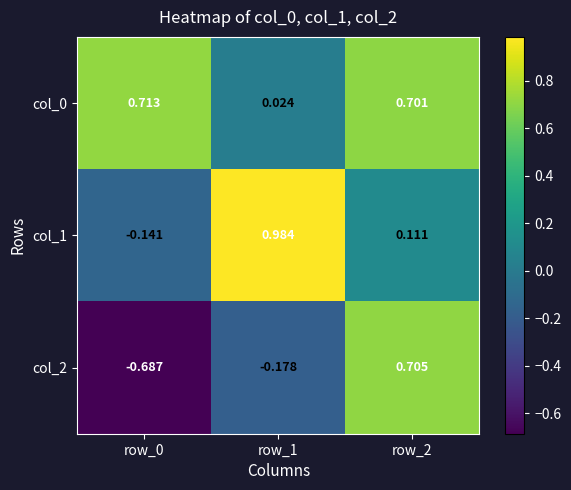

Is the value of col_0 at row_1 greater than the value of col_2 at row_1?

Yes